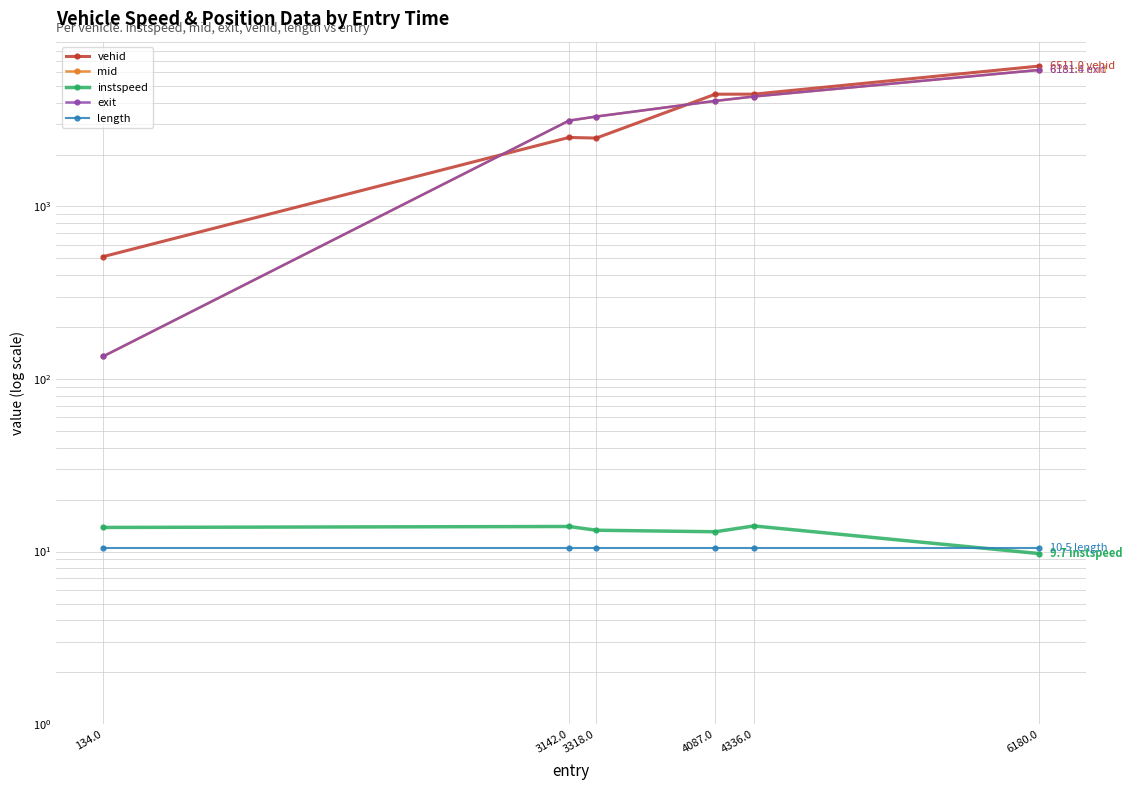

How many lines are shown in the chart?

5